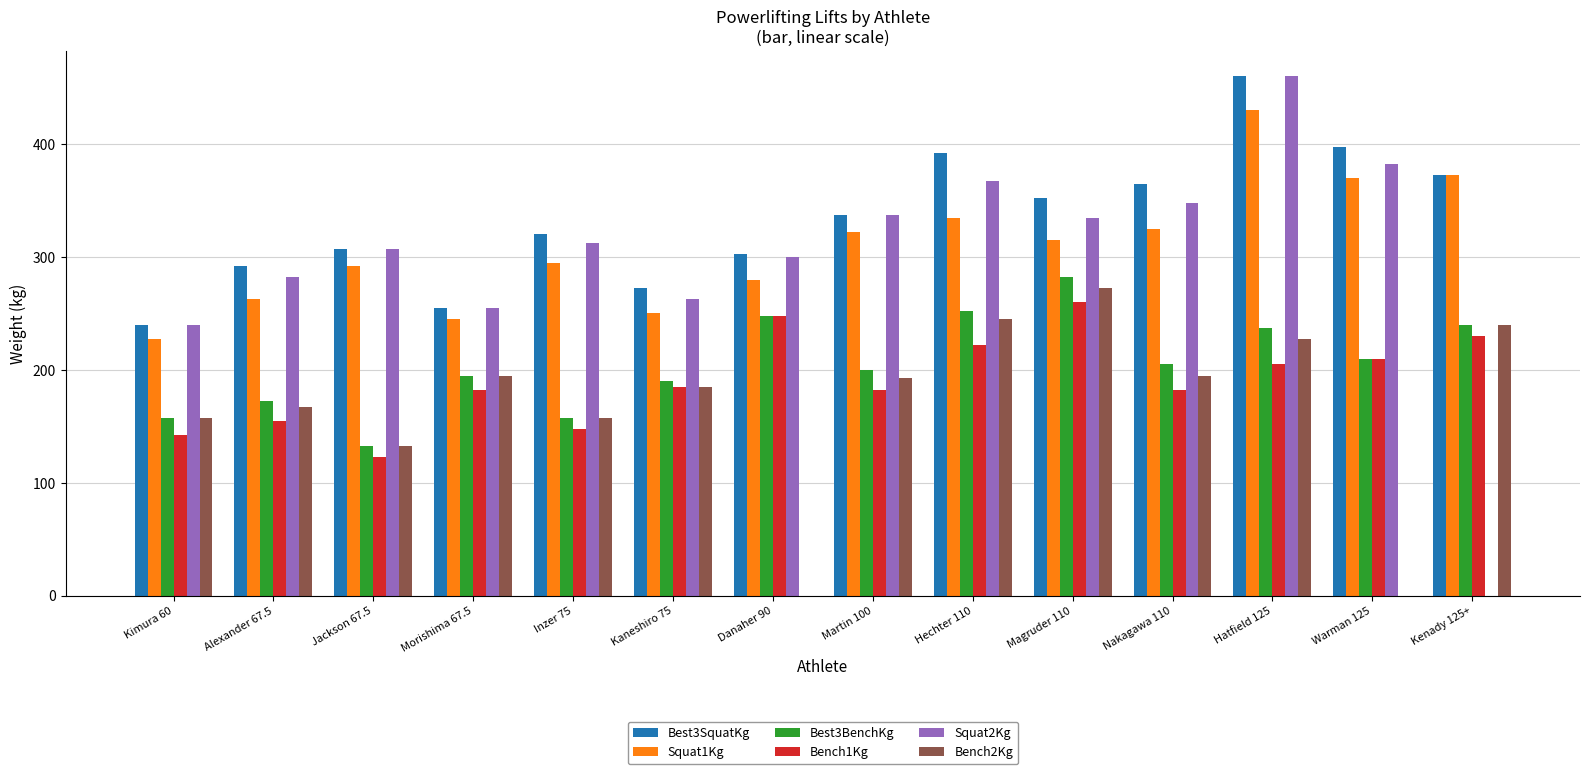

Which category has the highest value in the Squat2Kg series?

Hatfield 125